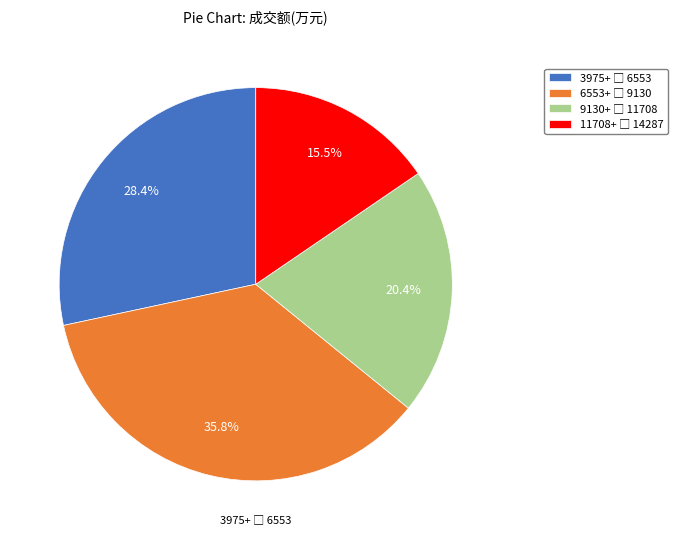

Does any single category account for the majority?

No